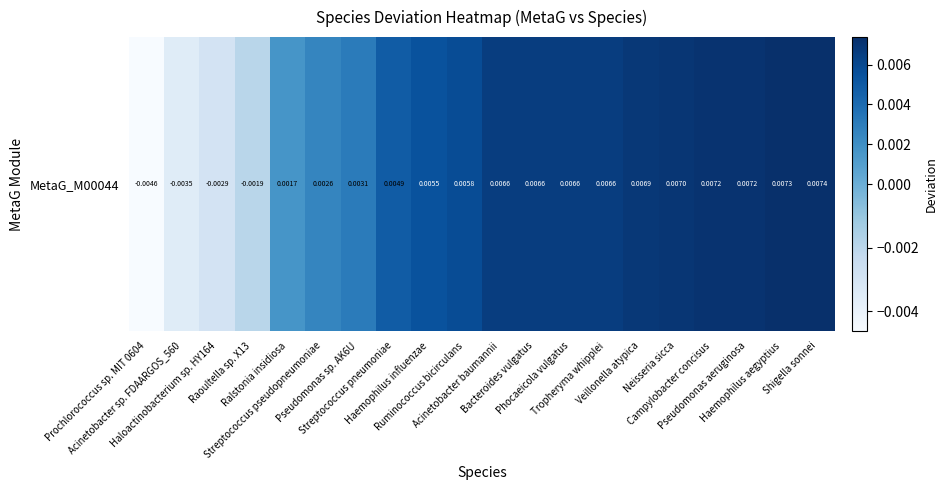

At which category does the chart reach its peak across all series?

Shigella sonnei